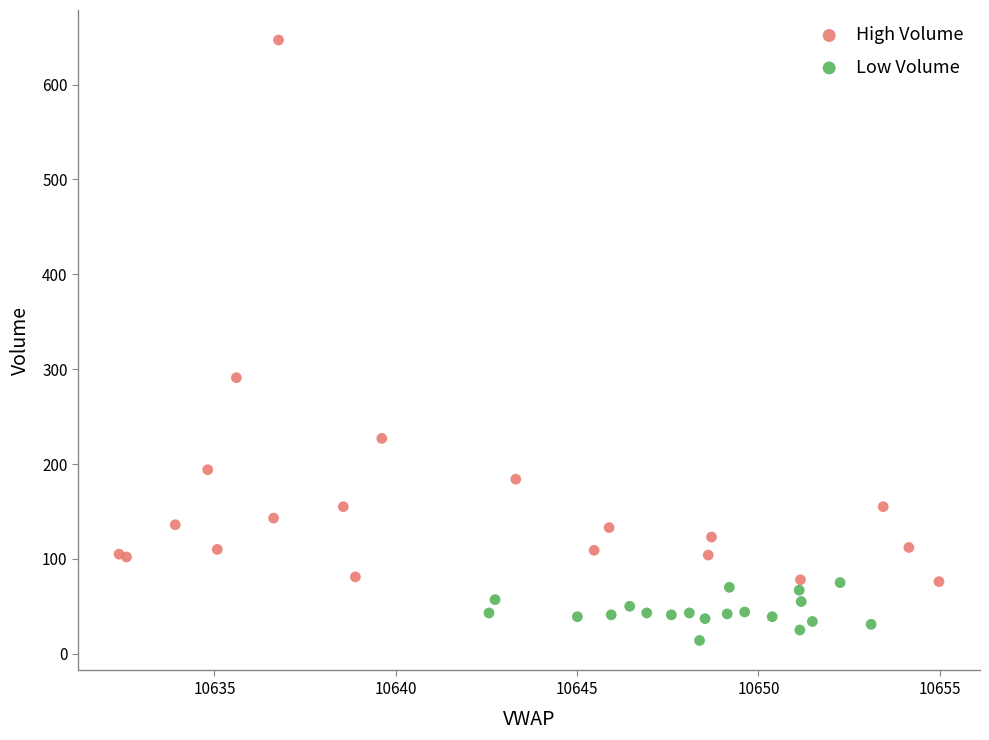

Which series contains the highest Y value?

High Volume